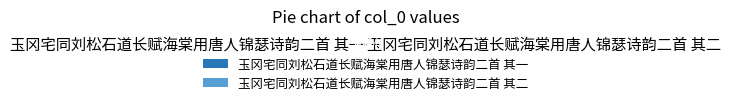

Count the number of slices in the pie.

2